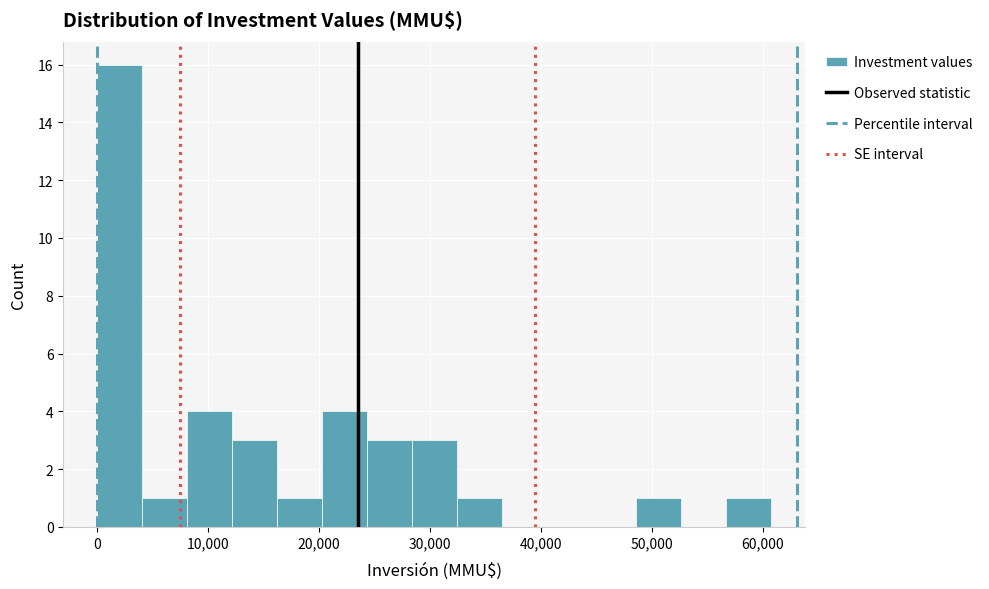

Reading left to right, transcribe this chart: for each bar, give the range it covers on the x-axis and its height. Neither the bar edges nor the heights are printed on the chart, so give them approximately, as read against the axes.

0 to 4000: 16
4000 to 8000: 1
8000 to 12000: 4
12000 to 16000: 3
16000 to 20000: 1
20000 to 24000: 4
24000 to 28000: 3
28000 to 32000: 3
32000 to 36000: 1
36000 to 41000: 0
41000 to 45000: 0
45000 to 49000: 0
49000 to 53000: 1
53000 to 57000: 0
57000 to 61000: 1